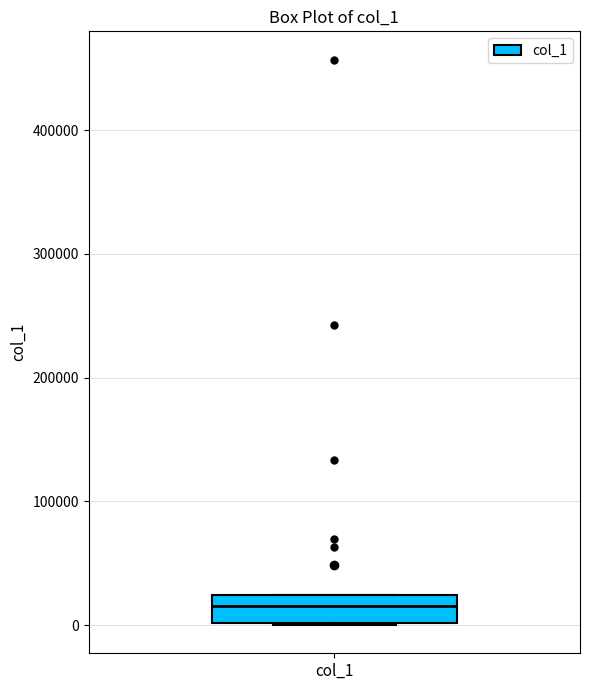

Read this box plot against the y-axis: the position of the median line, the range covered by the box, and the ends of both whiskers. The values are not printed on the chart, so give them approximately, as read against the axis.

median 20000 (inside the box), box 0 to 20000, whiskers 0 to 20000